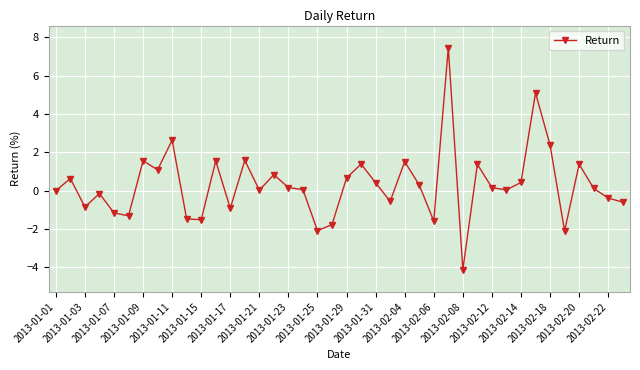

What is the smallest value displayed?

-4.1